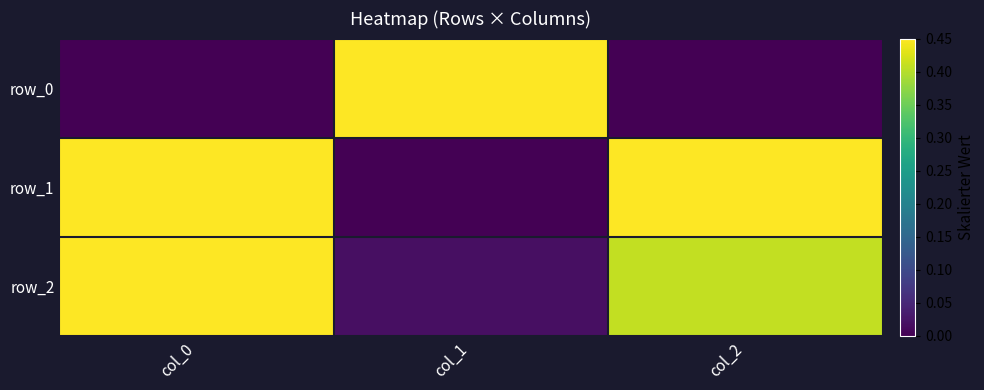

Reading left to right, transcribe all the data shown in this chart.

row_0: col_0=0.0	col_1=1.0	col_2=0.0
row_1: col_0=0.9	col_1=0.0	col_2=1.0
row_2: col_0=1.0	col_1=0.0	col_2=0.4